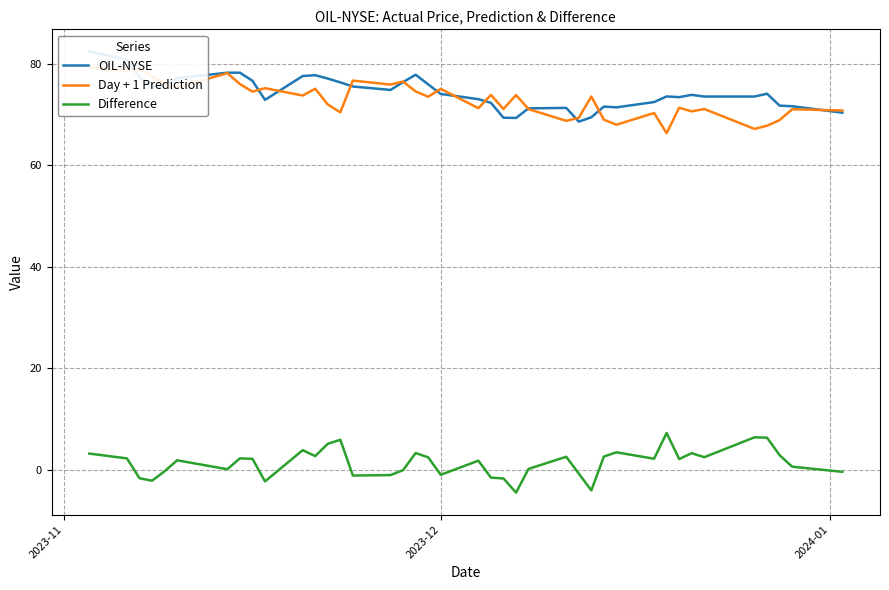

Which category has the highest value across all series?

2023-11